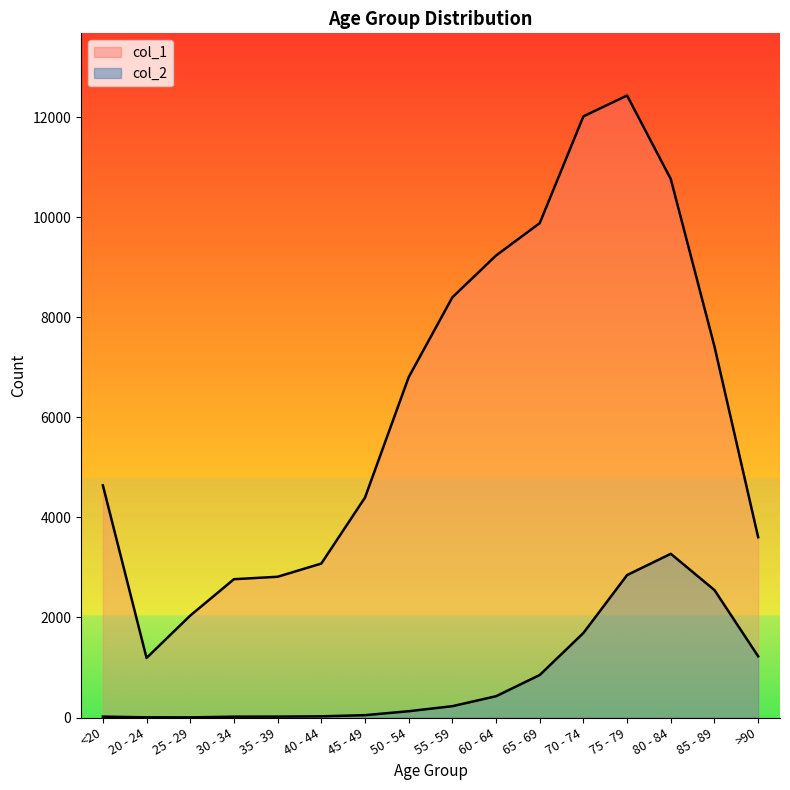

Where does the col_1 series first go above 6803?

55 - 59